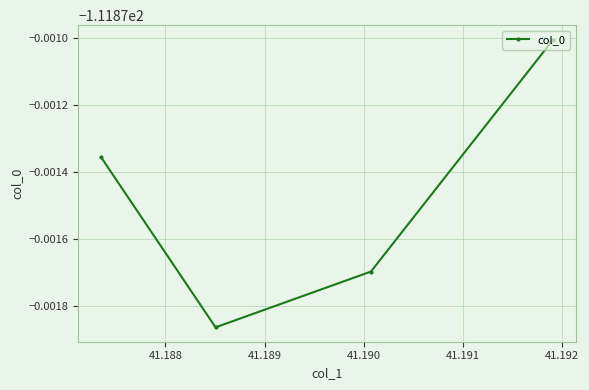

Is this an area chart (filled region under the line)?

No